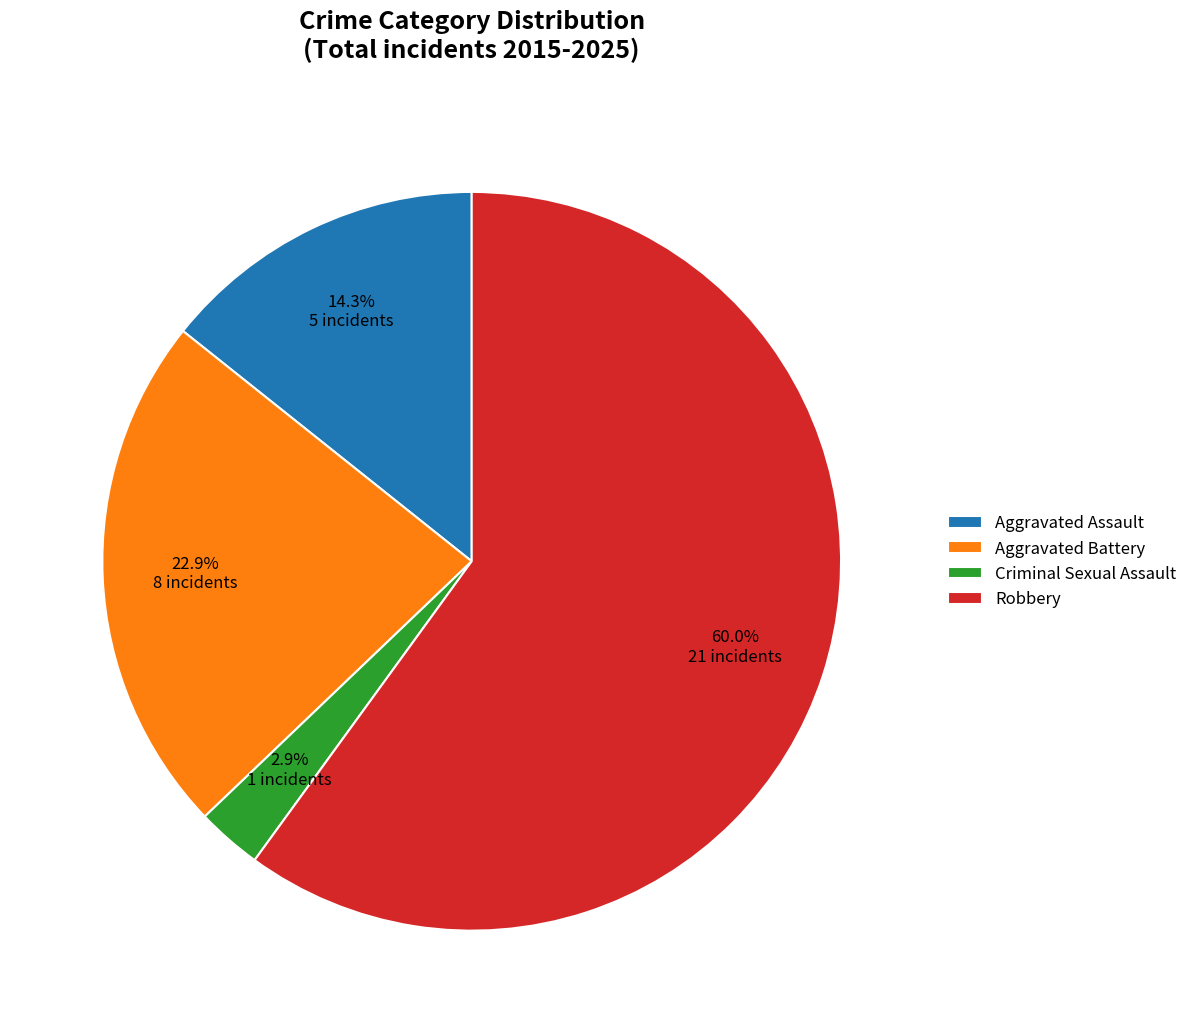

Is there a majority slice in this chart?

Yes